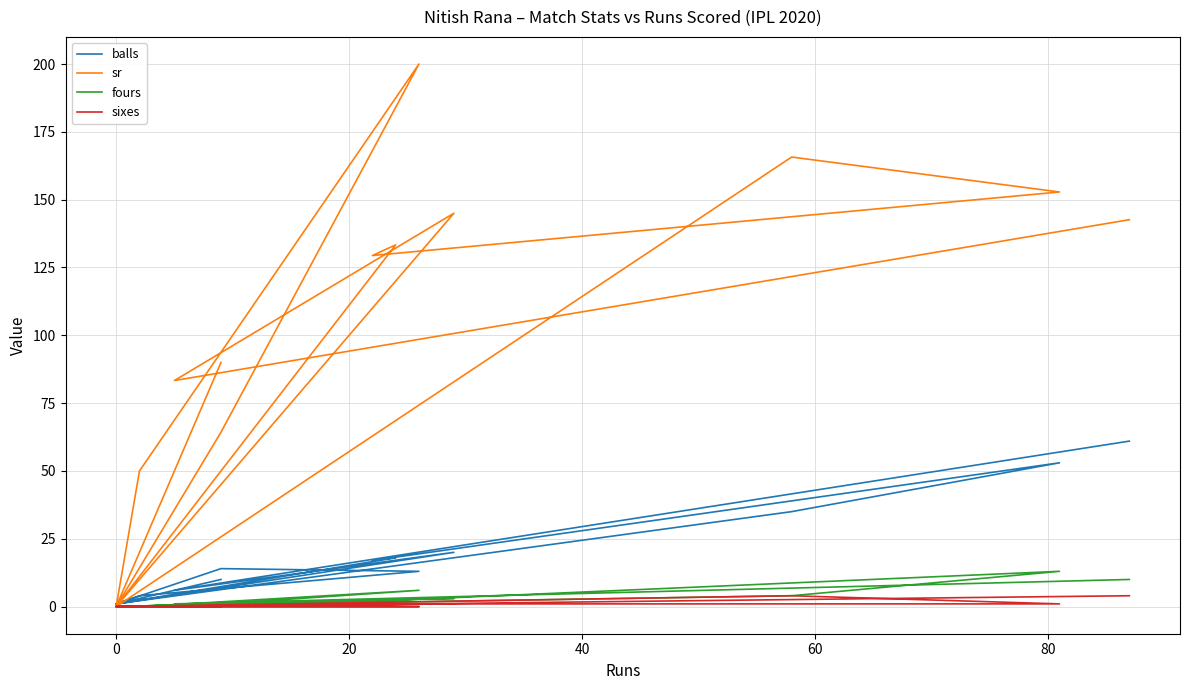

What is the total value across all series at 80?

219.0